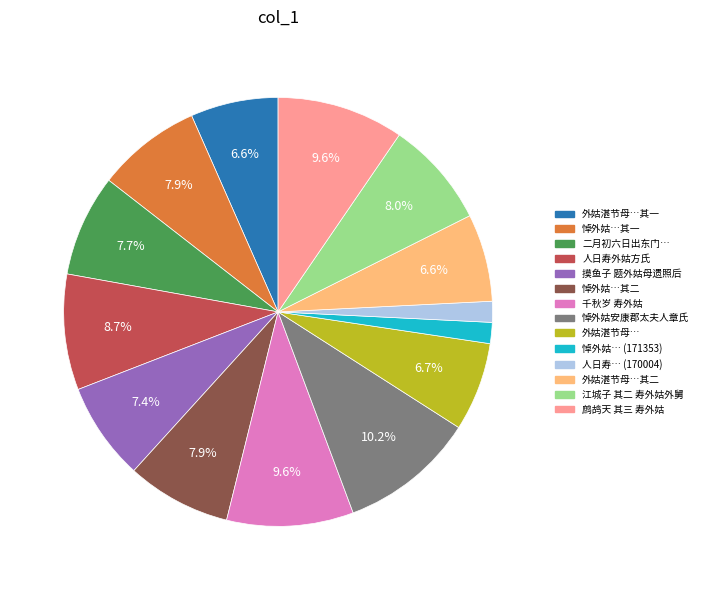

What is the ratio of the value at 鹧鸪天 其三 寿外姑 to the value at 悼外姑安康郡太夫人章氏?

0.9